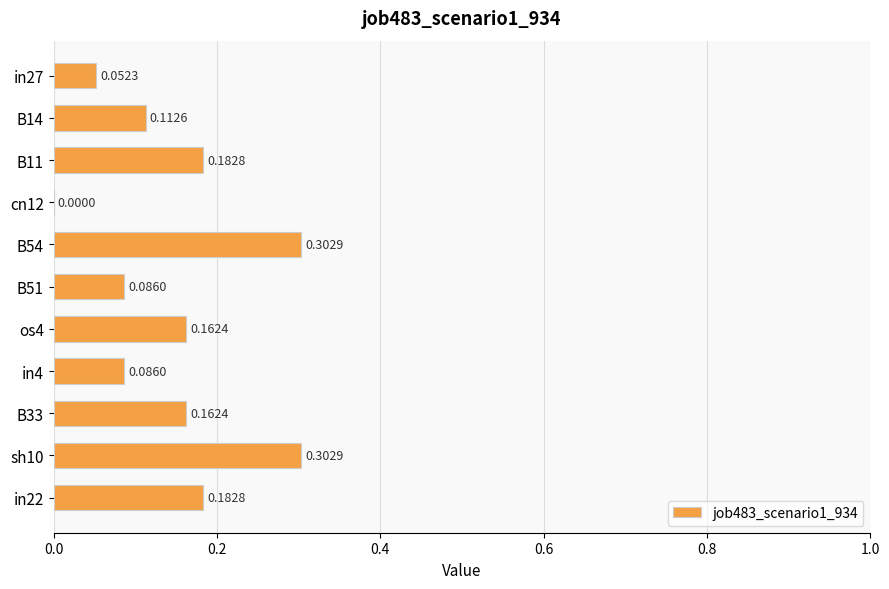

How many series are shown in this chart?

1